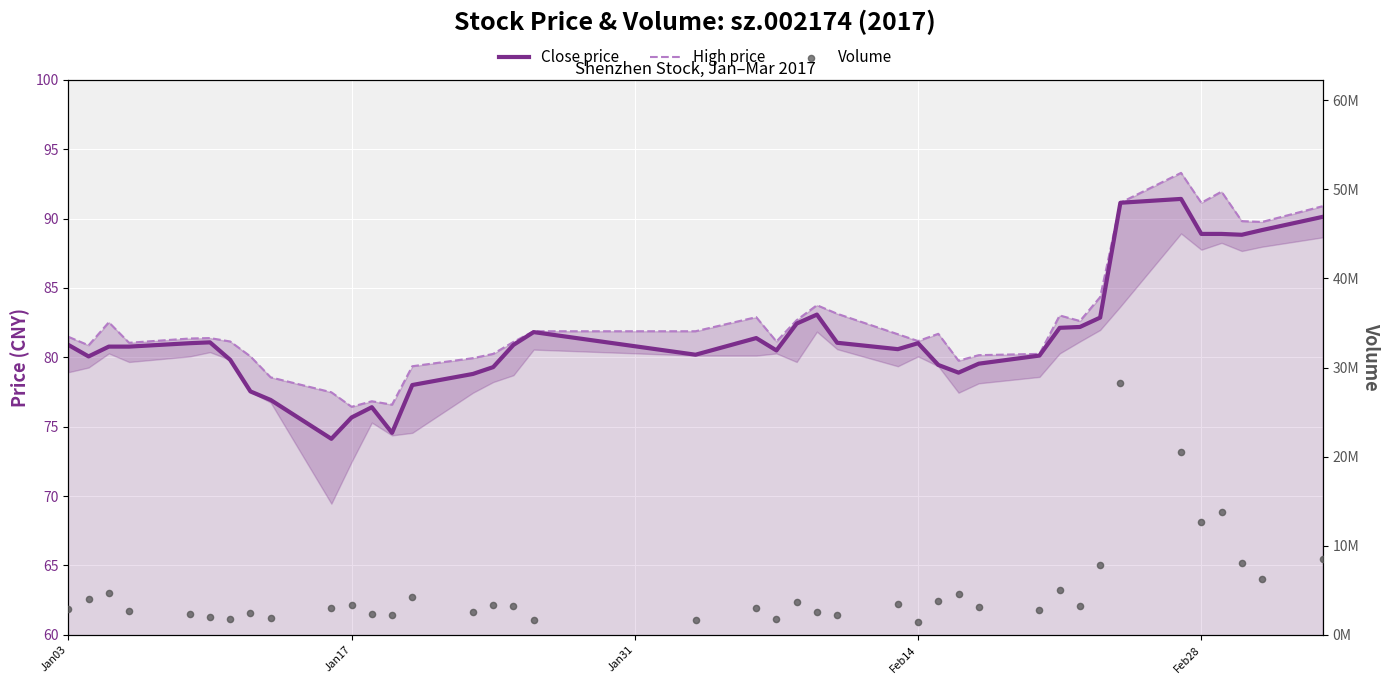

Is the value of High price at 13 greater than the value of Volume at Feb14?

No